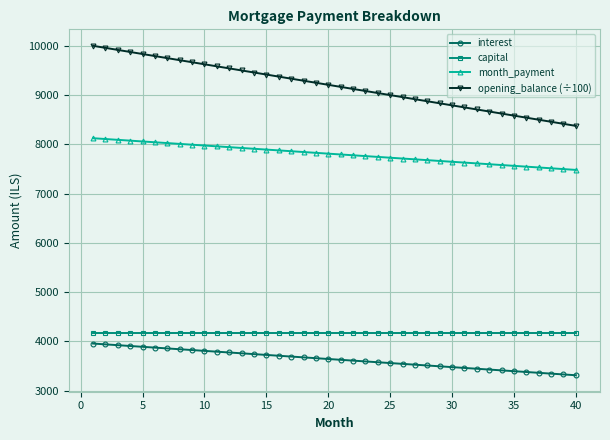

Is this an area chart (filled region under the line)?

No